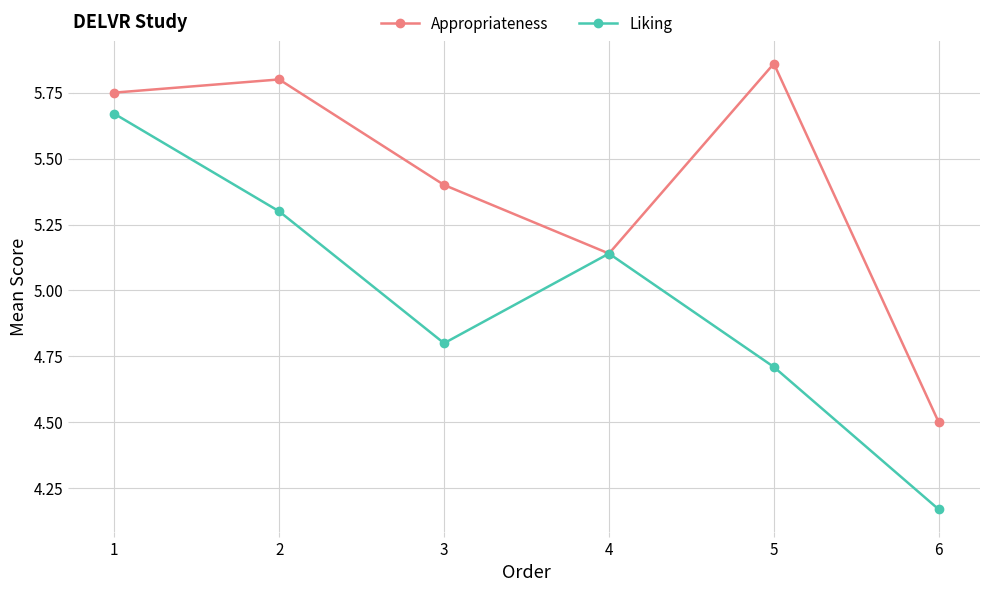

What is the sum of all Liking values?

29.8